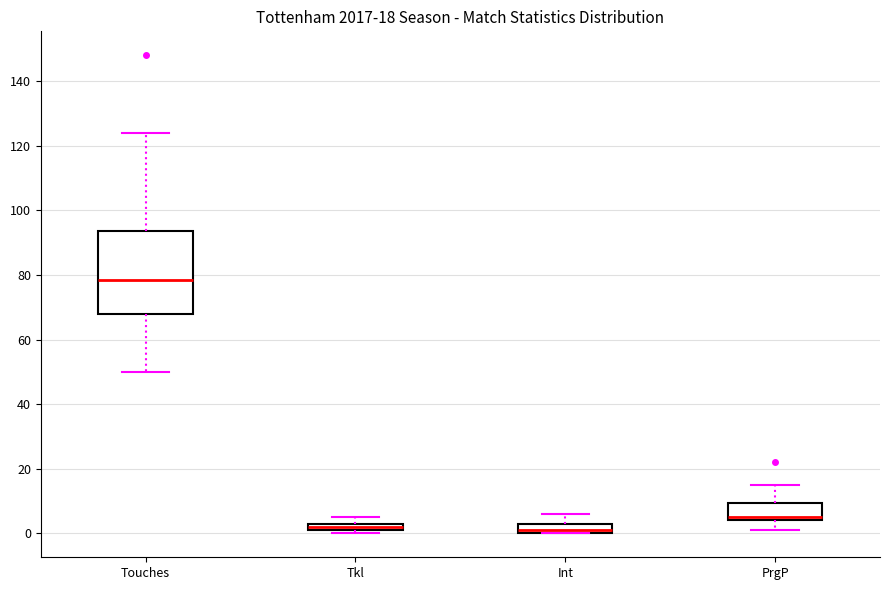

Comparing the boxes themselves (not the whiskers), which one is the tallest?

Touches